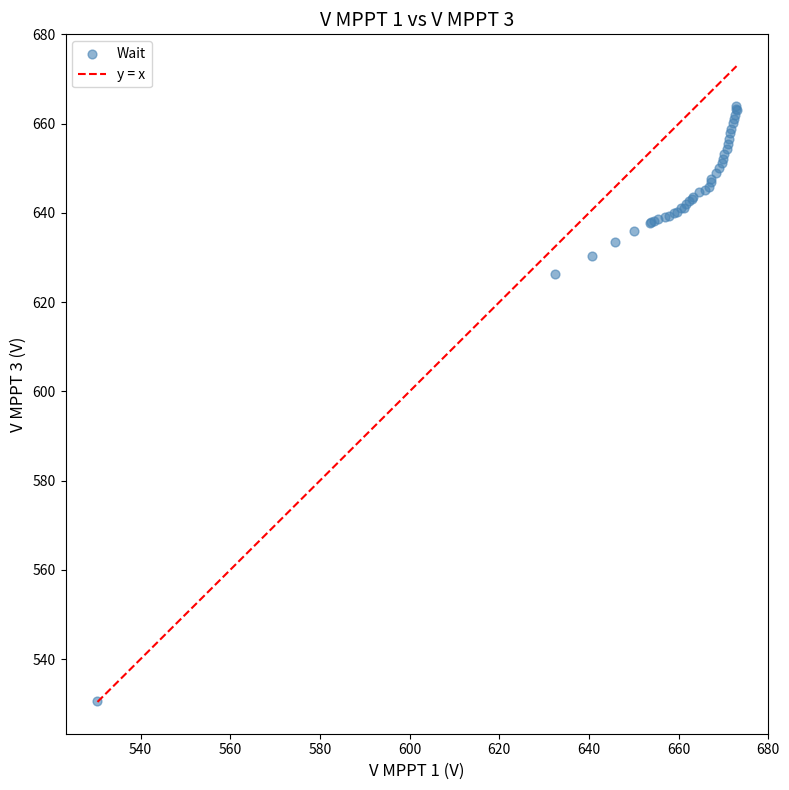

What Y value in the scatter plot is closest to 597?

626.2